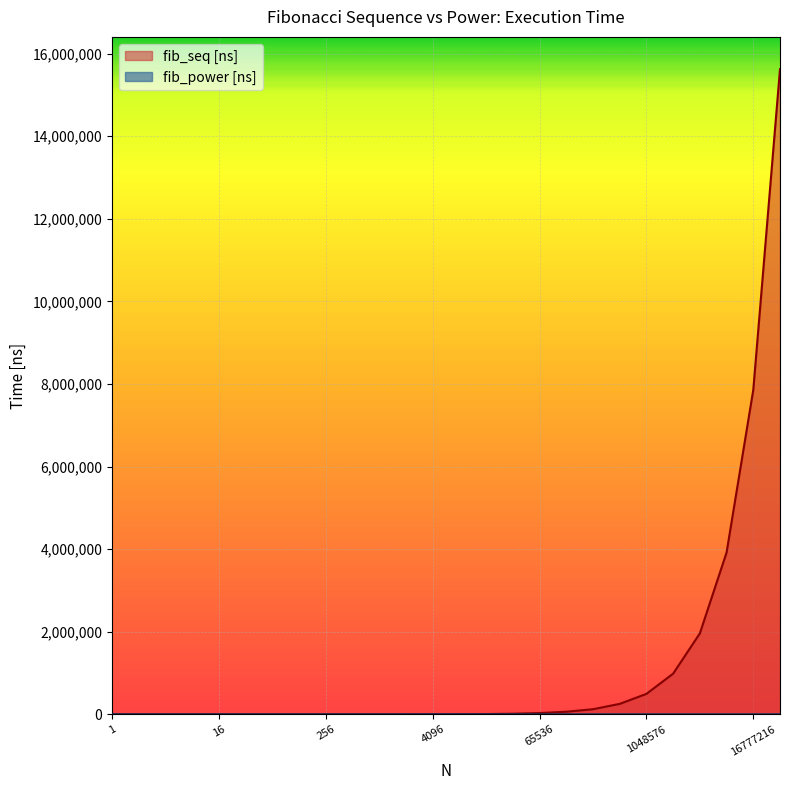

Rank the series by their average value, from highest to lowest.

fib_seq [ns], fib_power [ns]